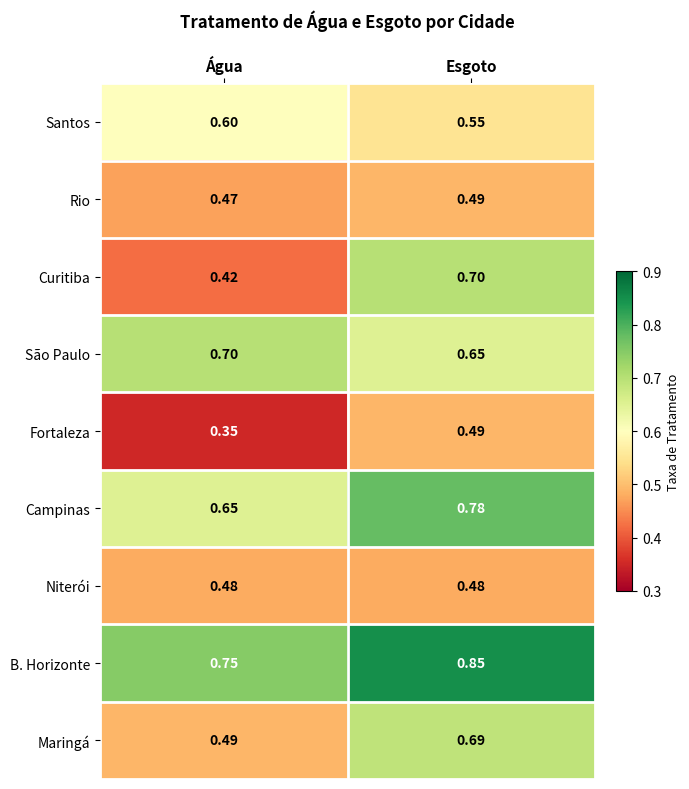

Which series has the widest spread of values?

Curitiba